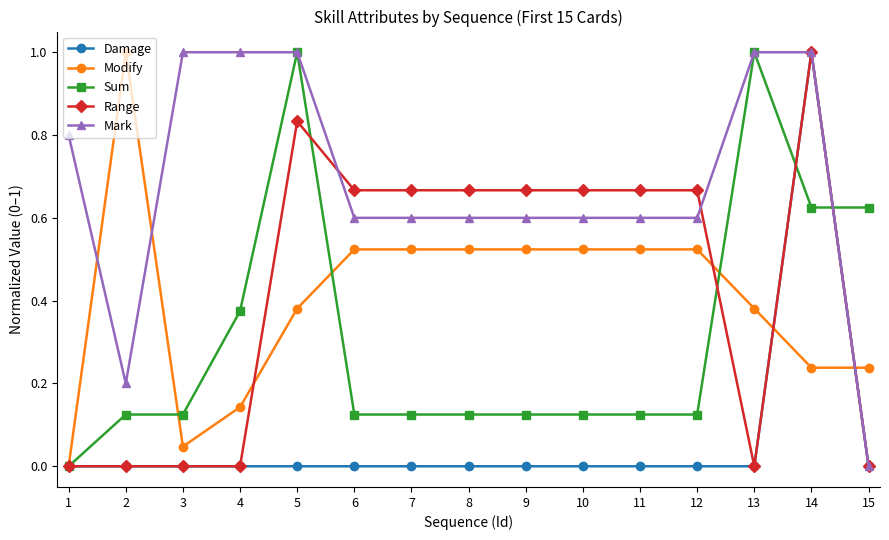

What is the greatest value displayed?

1.0